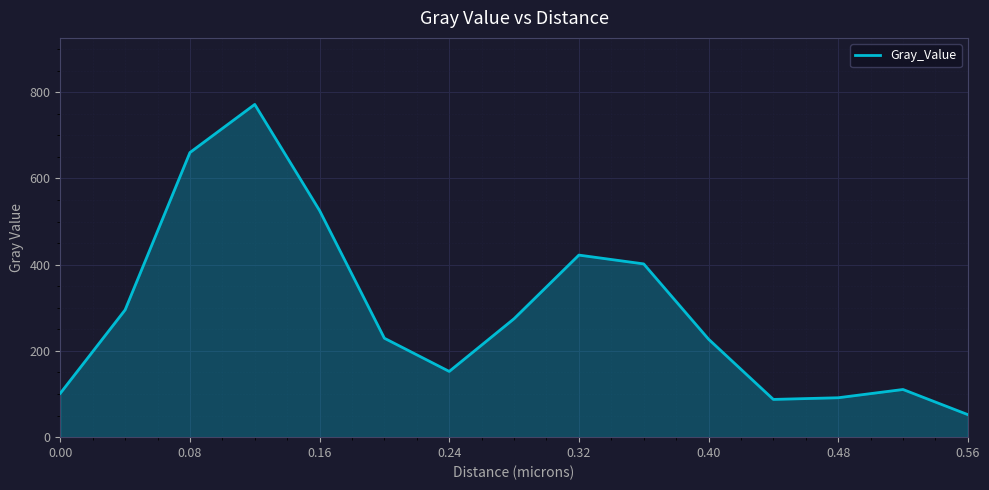

What is the minimum value shown in the chart?

52.3